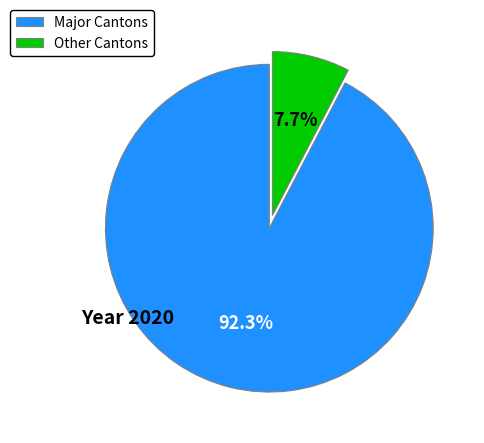

What is the smallest slice in the pie chart?

Other Cantons